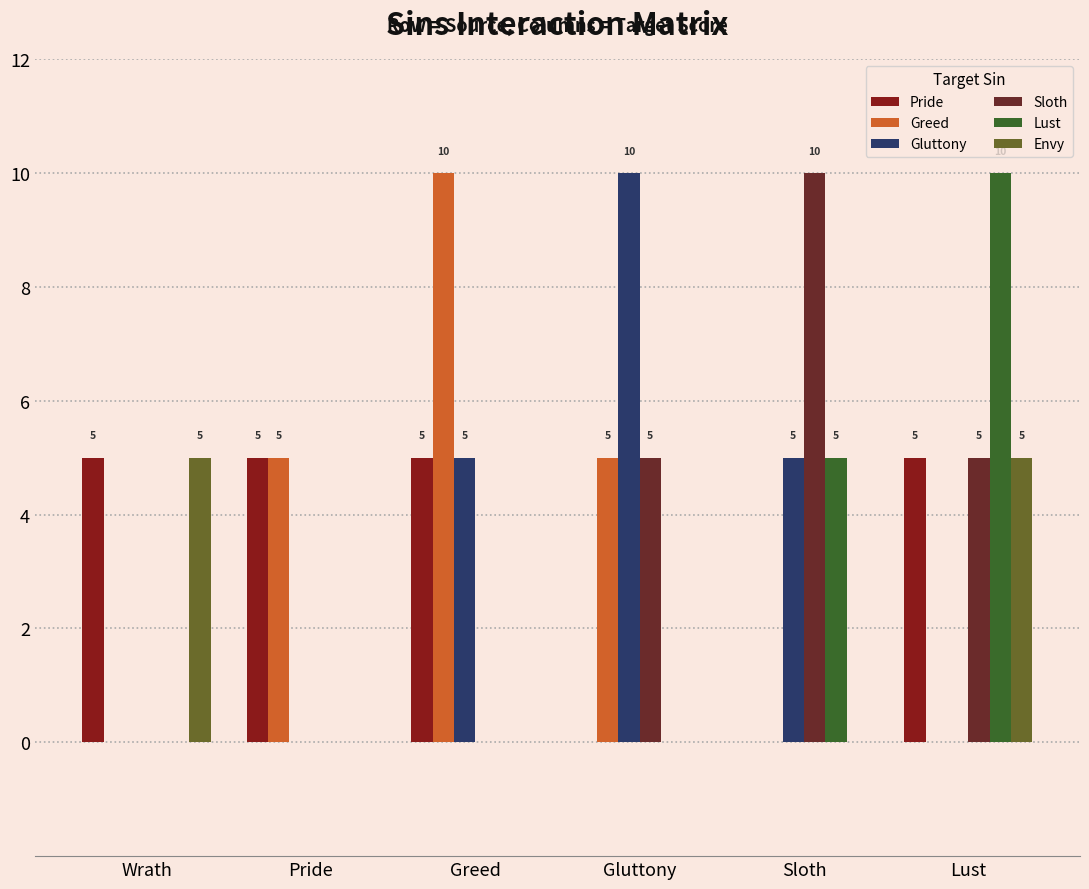

What is the maximum value shown in the chart?

10